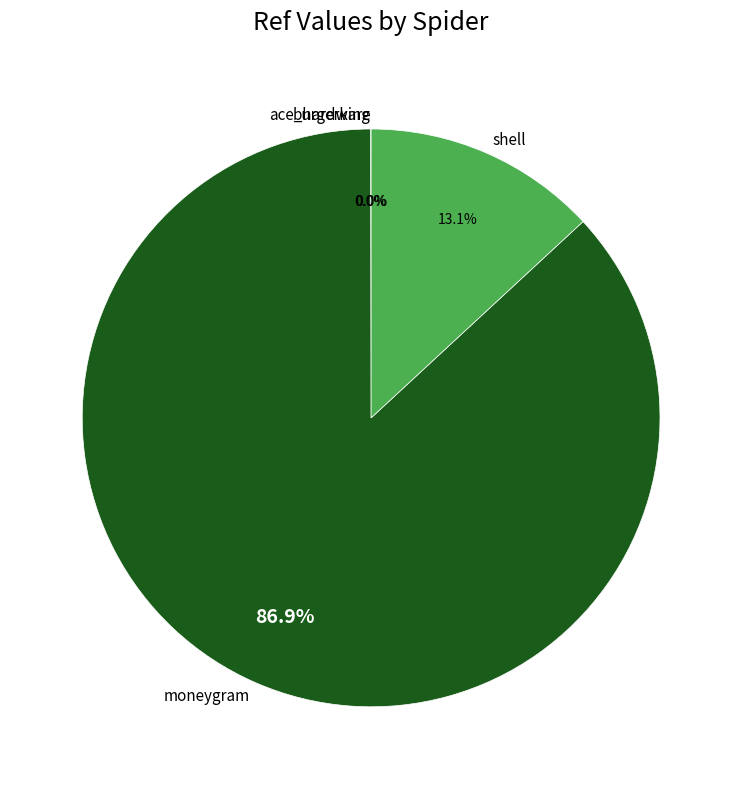

What is the majority slice?

moneygram